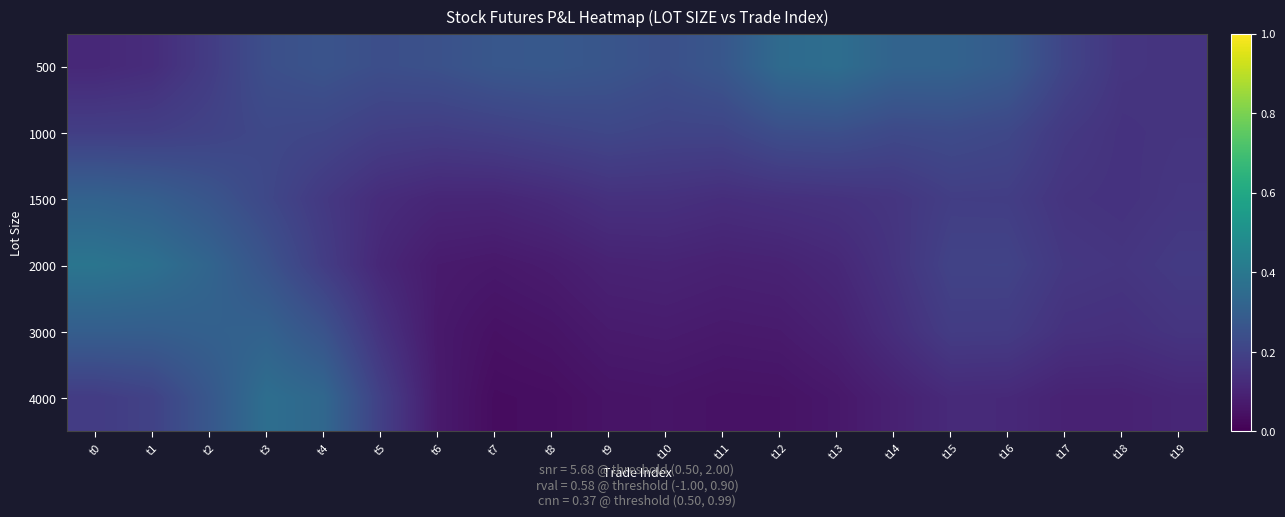

Between t6 and t12, which is larger?

t12